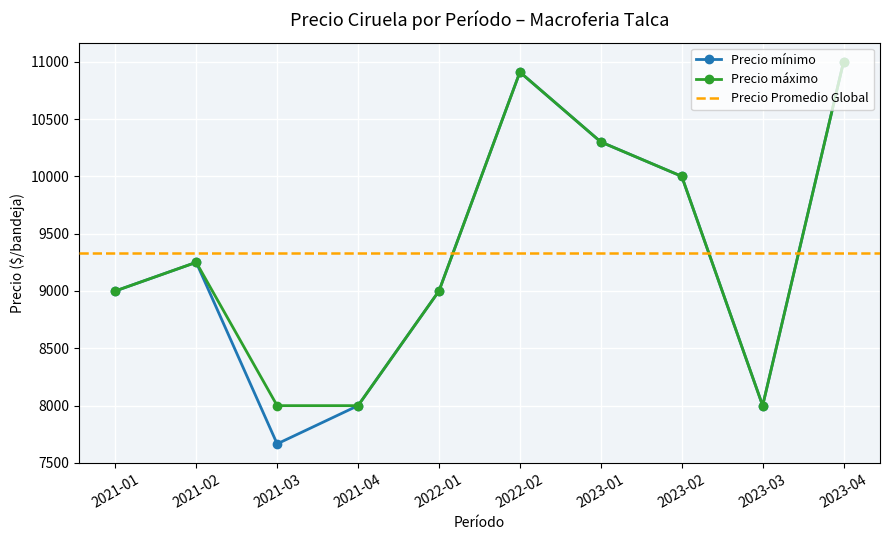

How many distinct data groups are displayed?

3